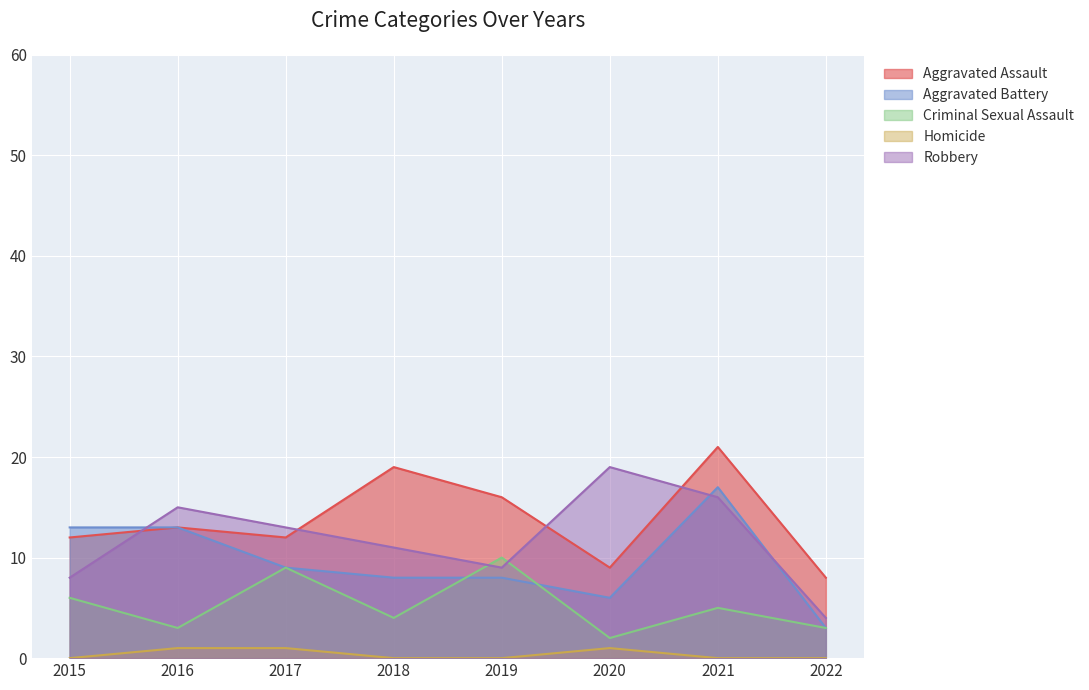

Count the number of data series in this chart.

5